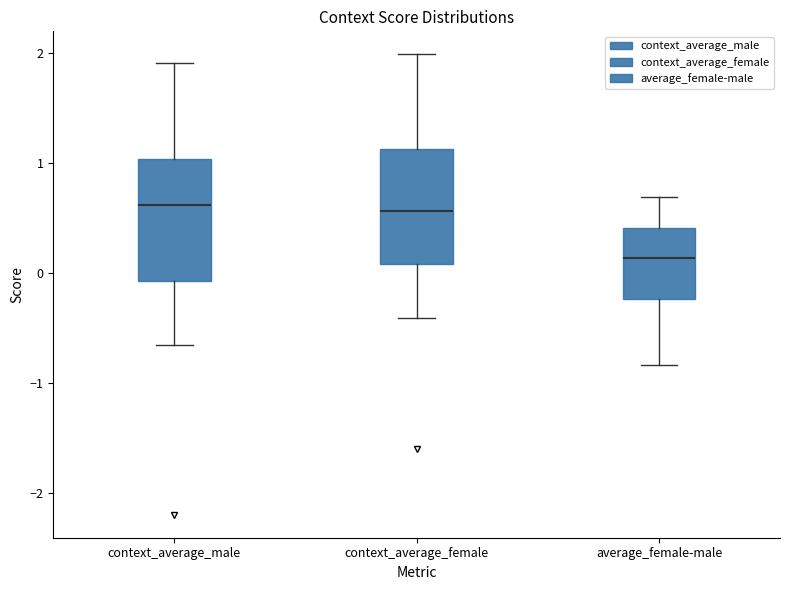

Where does the median line of the box for average_female-male sit on the y-axis? The values are not printed on the chart, so give them approximately, as read against the axis.

0.1